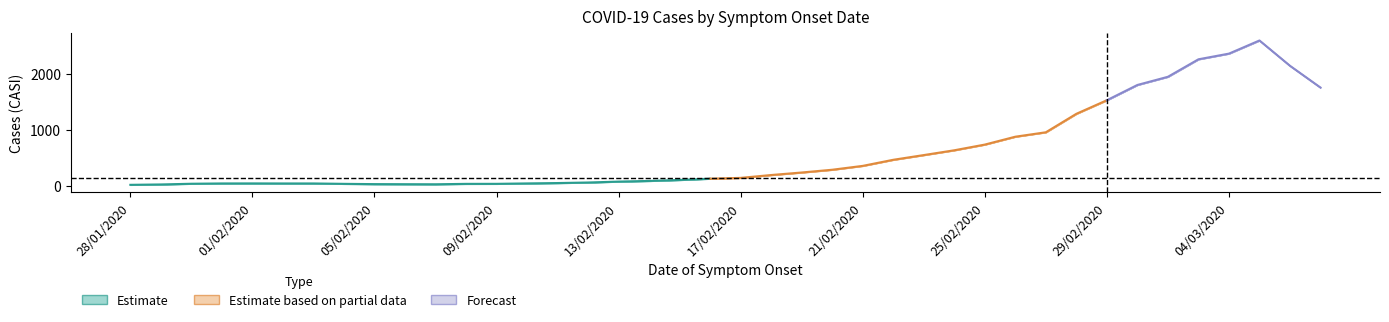

True or false: the data has more than 2 interior local peaks.

True